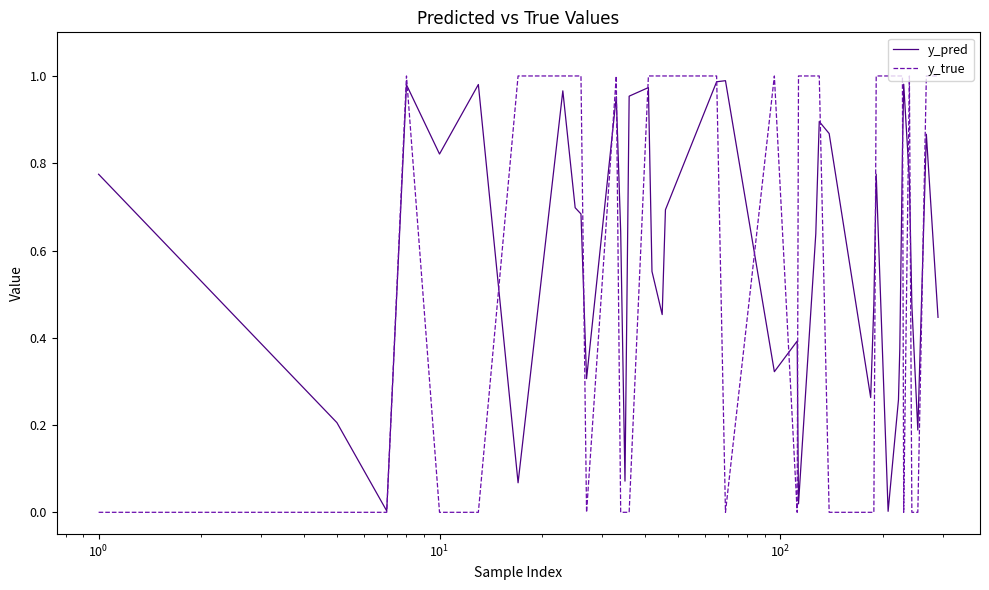

Is this an area chart (filled region under the line)?

No